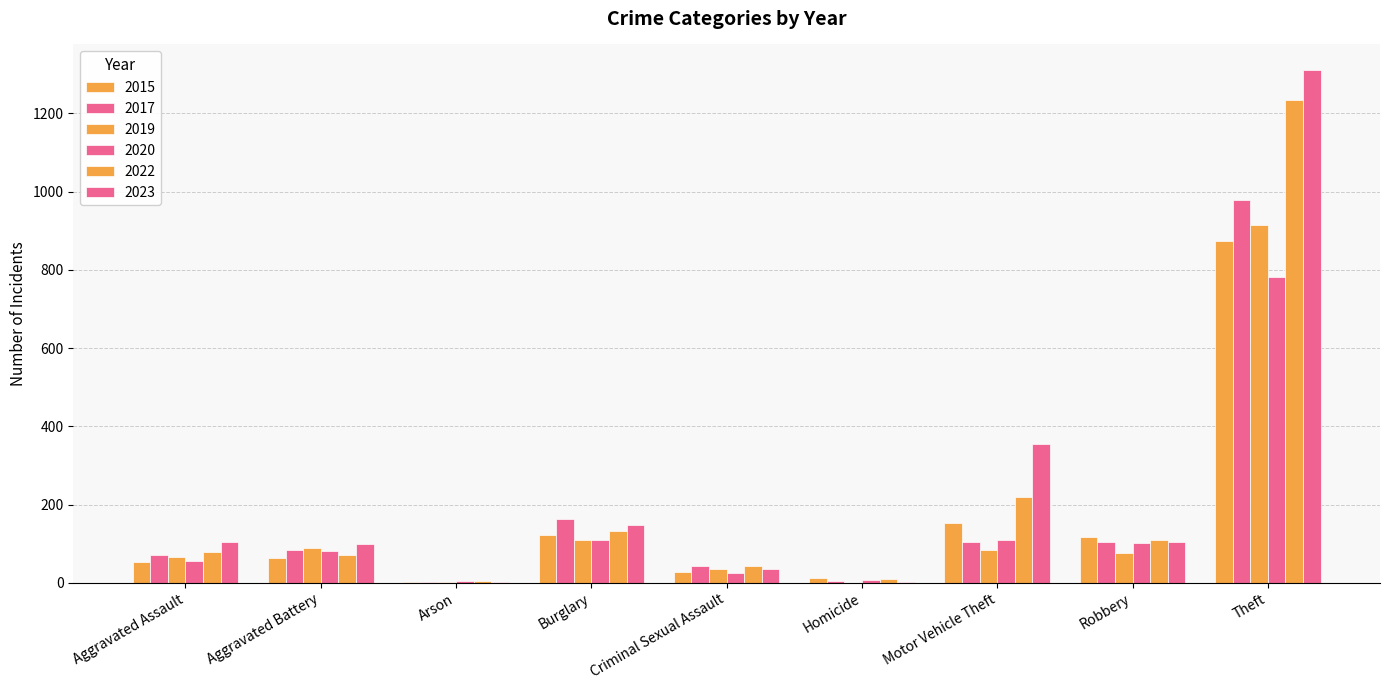

Does the chart contain stacked bars?

No